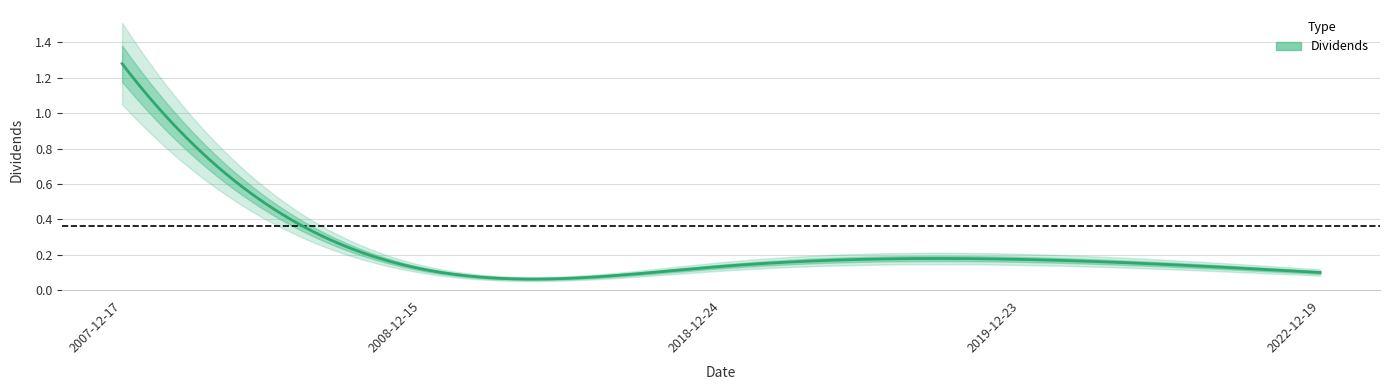

What position from the left is 2022-12-19?

5